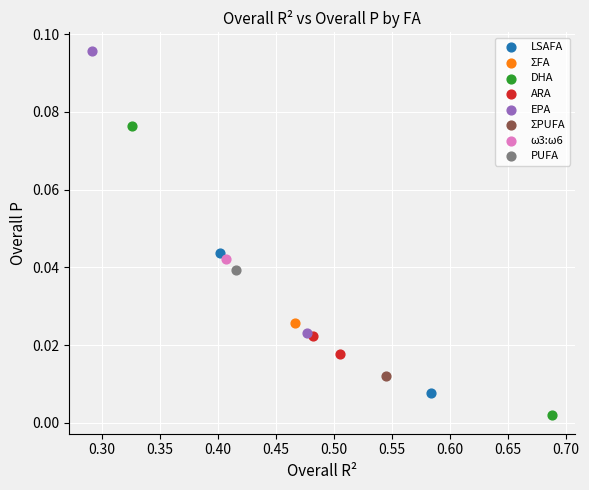

Which series contains the highest Y value?

EPA